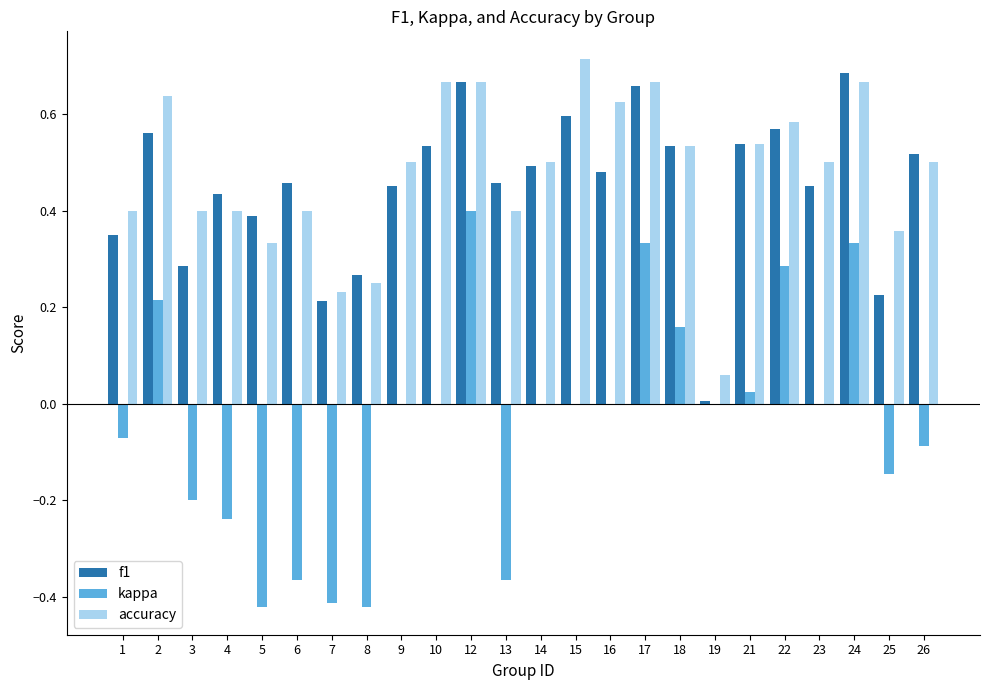

Which series has the largest total across all categories?

accuracy